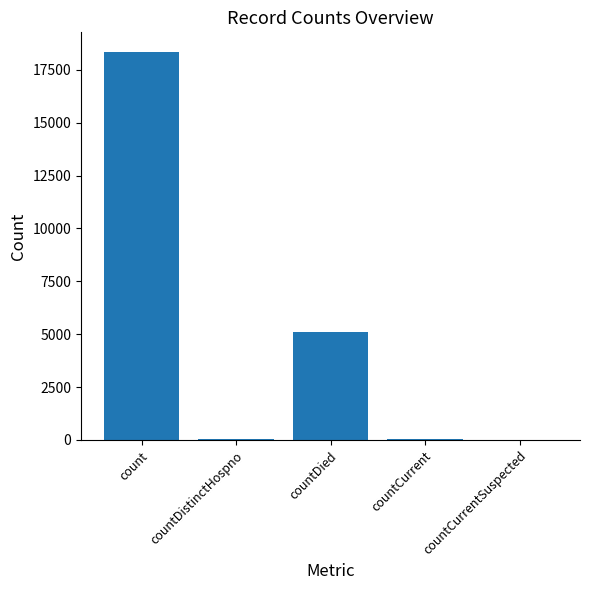

Where is the data nearest to the value 9176?

countDied